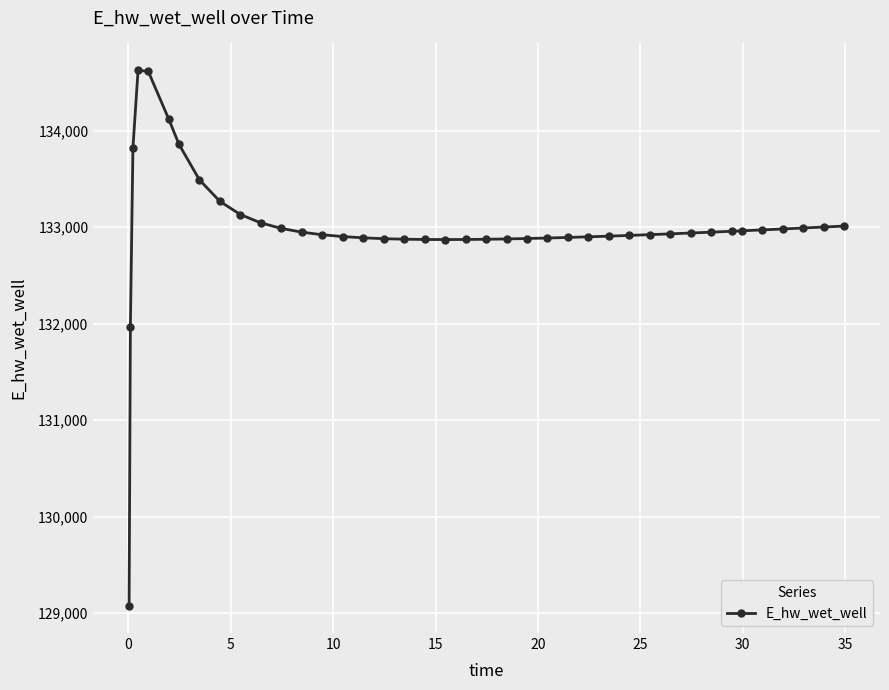

What is the sum of all values?

5319825.0